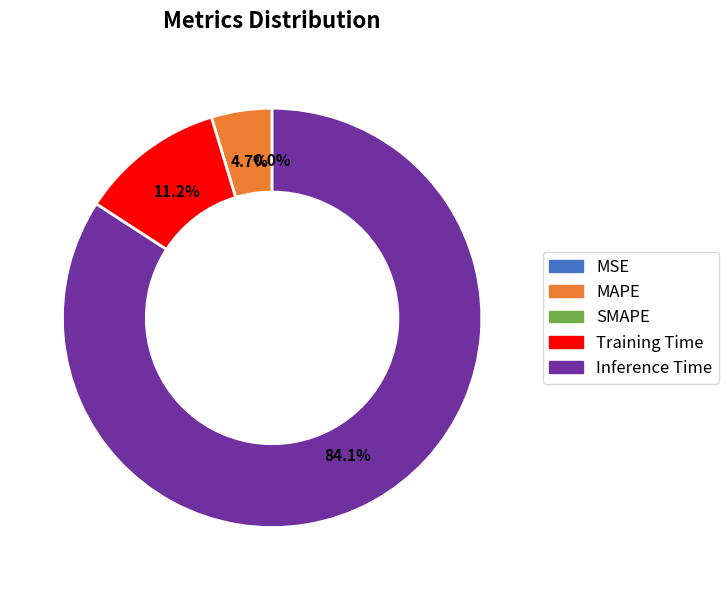

Is there a majority slice in this chart?

Yes